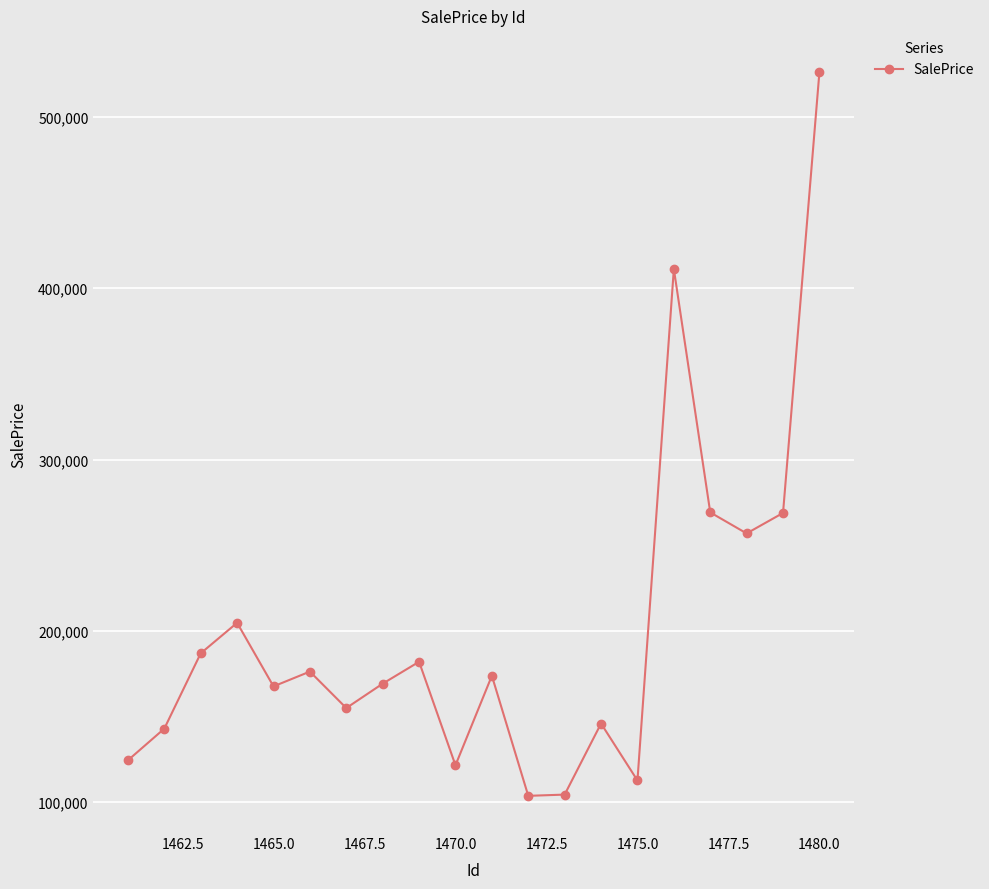

Does the chart display data point markers on the line(s)?

Yes